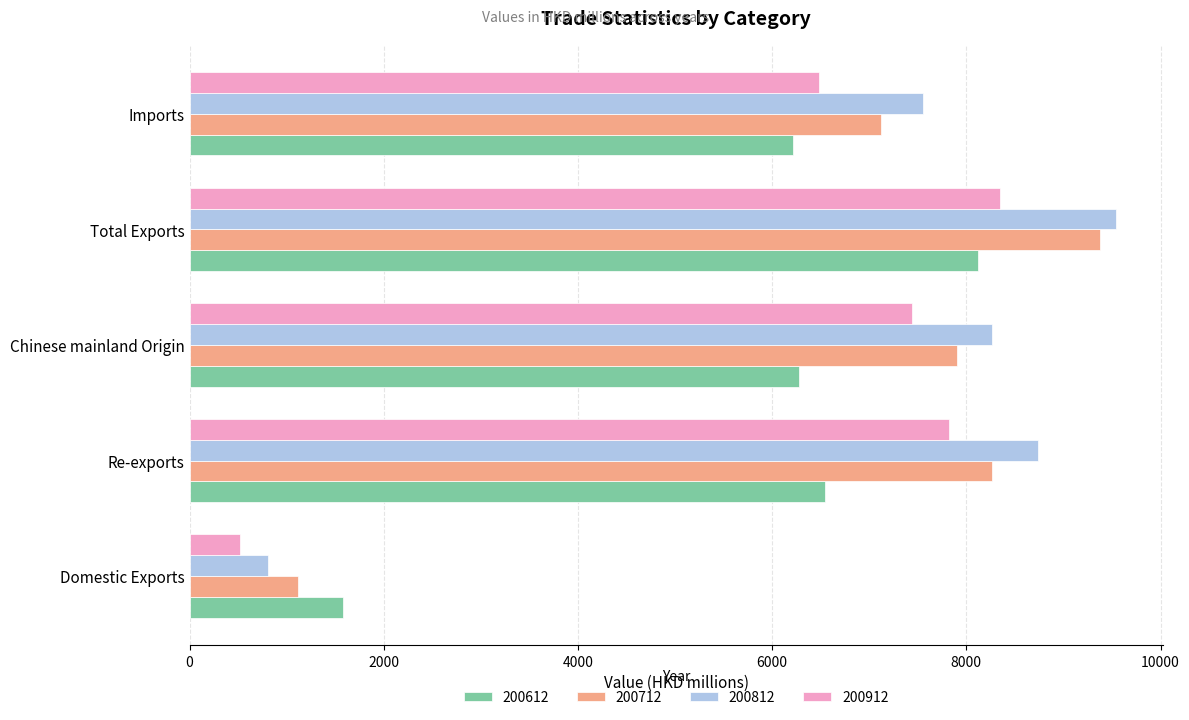

Rank the series by their average value, from lowest to highest.

200612, 200912, 200712, 200812